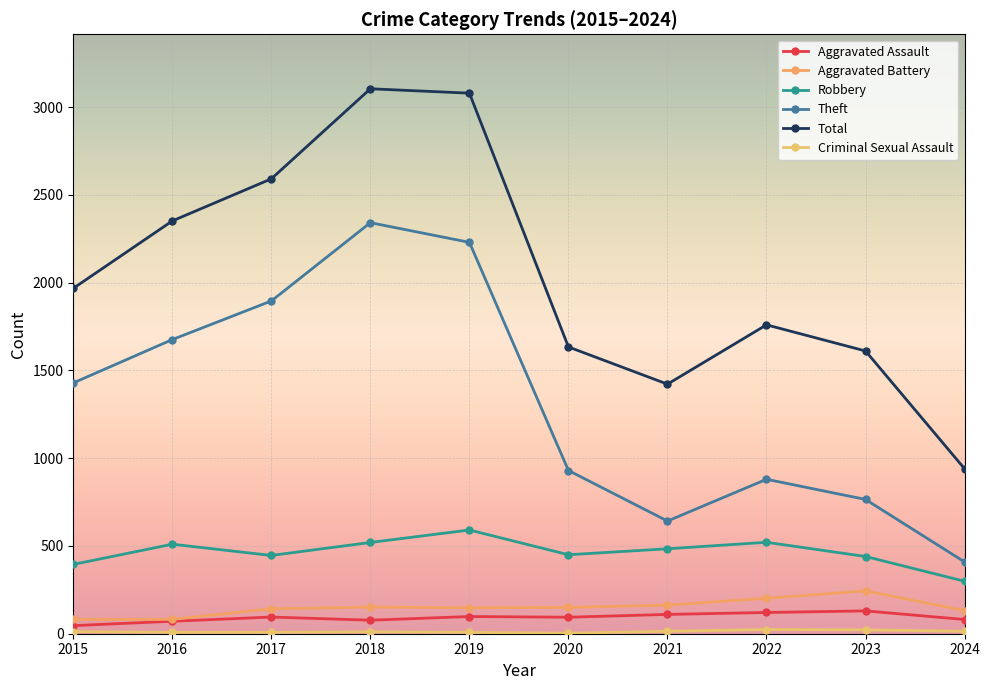

List the labels in order of Theft value, smallest first.

2024, 2021, 2023, 2022, 2020, 2015, 2016, 2017, 2019, 2018